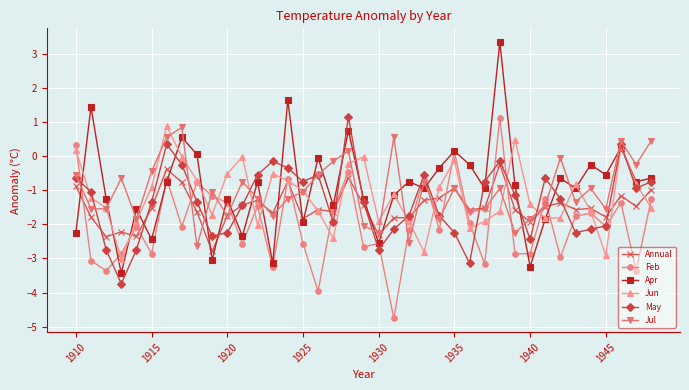

What is the maximum value shown in the chart?

3.4